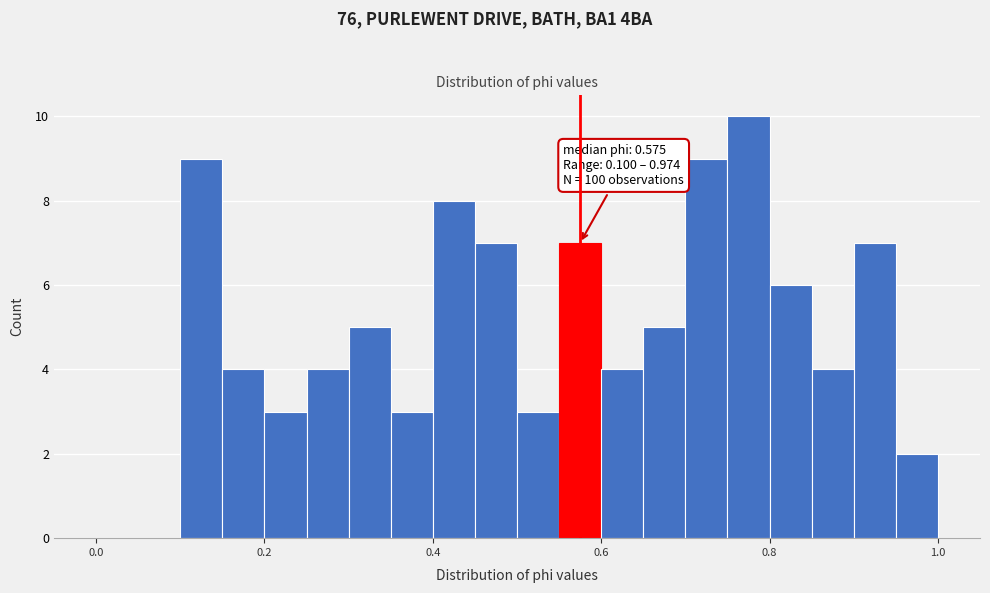

Around what value on the x-axis is the tallest bar? Give the approximate position of its centre, as read against the axis.

0.78